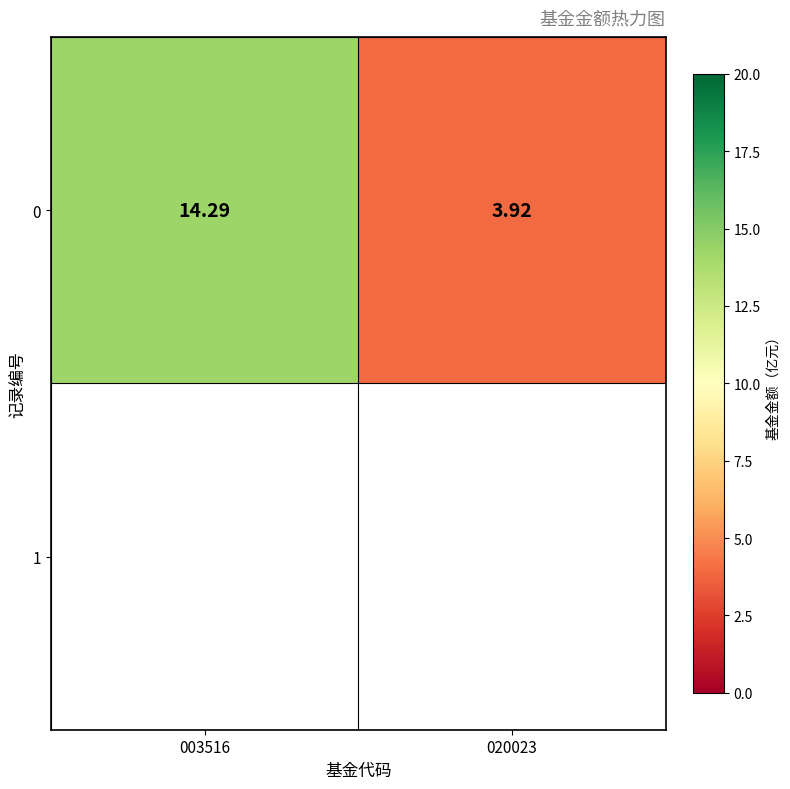

Reading left to right, list all the values displayed in this chart.

003516=14.3	020023=3.9